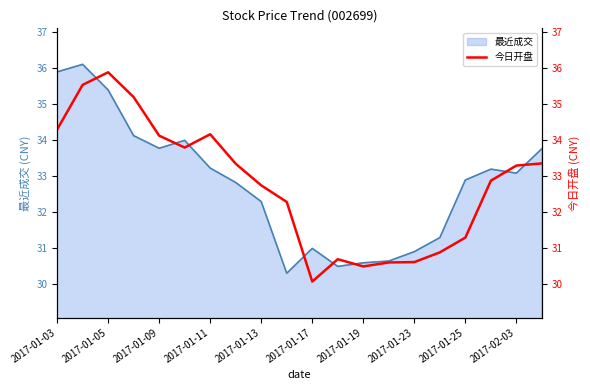

What is the difference between the second highest and second lowest values?

5.0